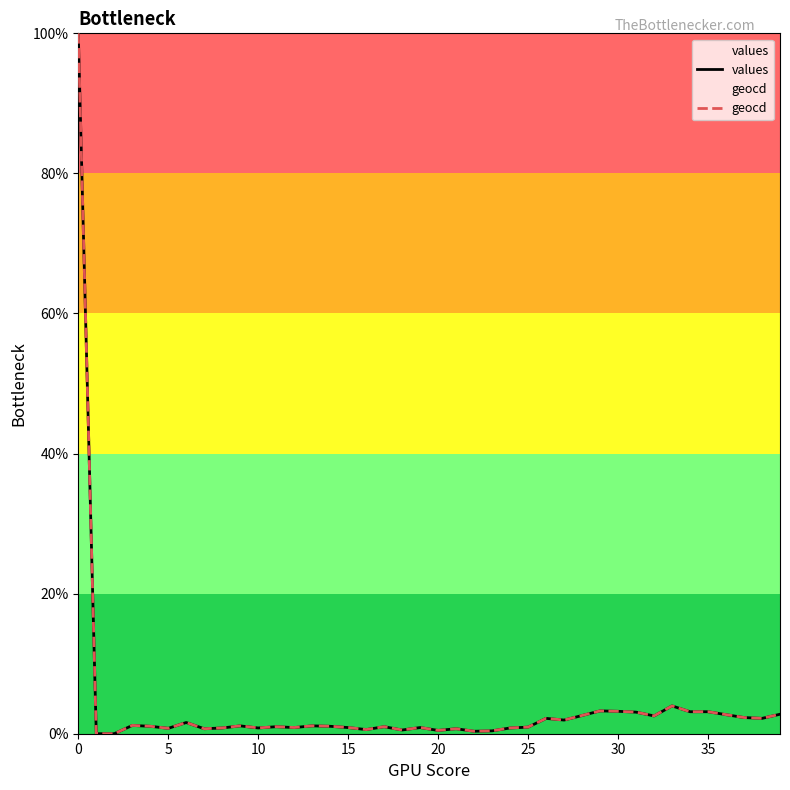

Where is geocd nearest to the value 50?

33